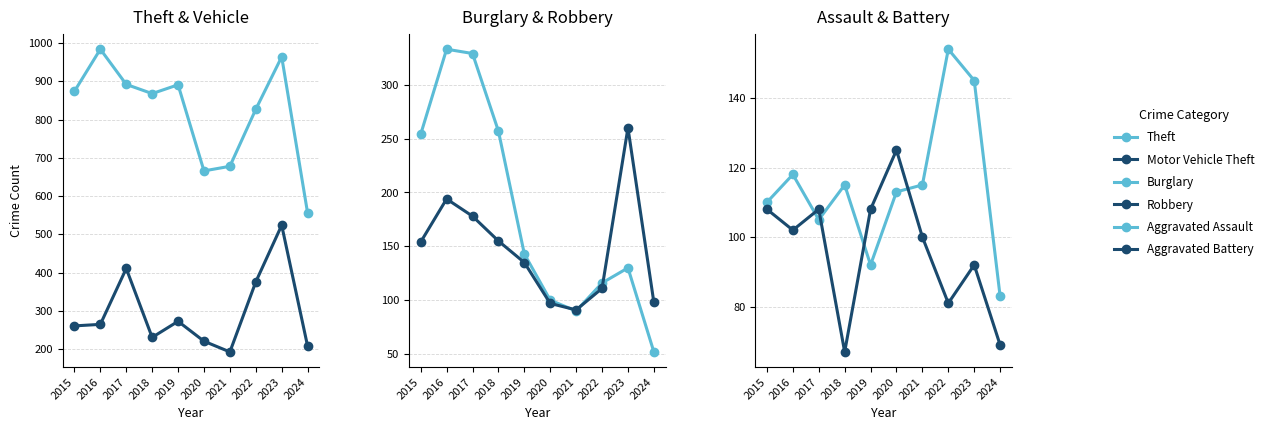

Reading left to right, what are all the values shown in this chart?

Theft: 2015=874	2016=984	2017=892	2018=868	2019=891	2020=666	2021=678	2022=827	2023=964	2024=556
Motor Vehicle Theft: 2015=261	2016=265	2017=411	2018=231	2019=273	2020=221	2021=193	2022=376	2023=524	2024=208
Burglary: 2015=254	2016=333	2017=329	2018=257	2019=143	2020=100	2021=90	2022=116	2023=130	2024=52
Robbery: 2015=154	2016=194	2017=178	2018=155	2019=135	2020=97	2021=91	2022=111	2023=260	2024=98
Aggravated Assault: 2015=110	2016=118	2017=105	2018=115	2019=92	2020=113	2021=115	2022=154	2023=145	2024=83
Aggravated Battery: 2015=108	2016=102	2017=108	2018=67	2019=108	2020=125	2021=100	2022=81	2023=92	2024=69